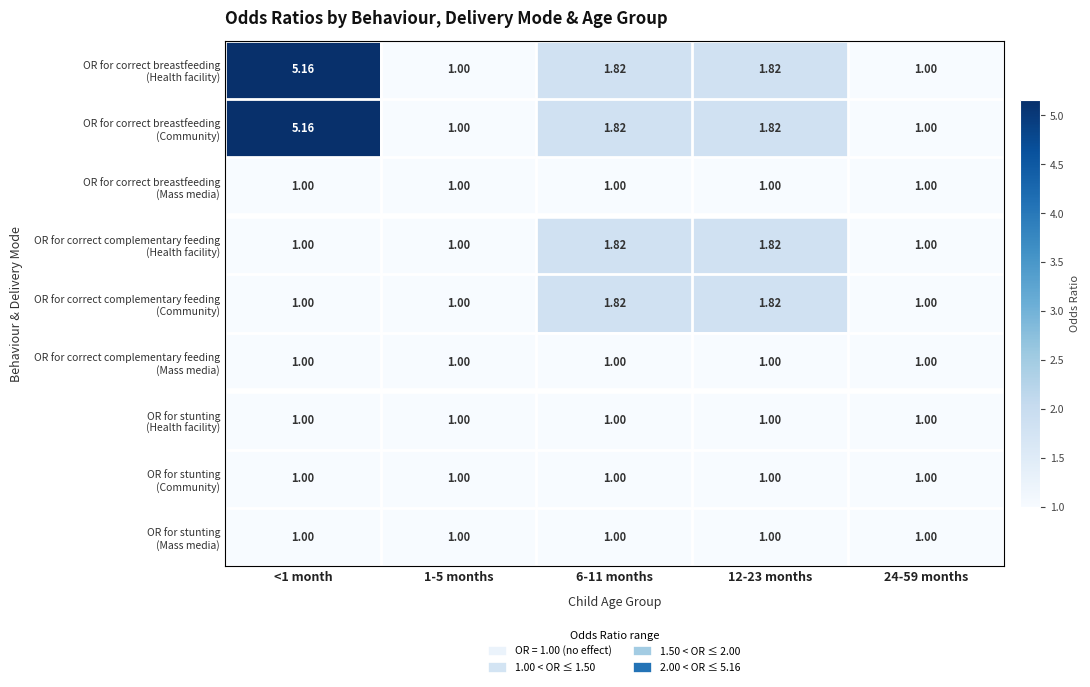

Which has a higher value, 1-5 months or <1 month?

<1 month